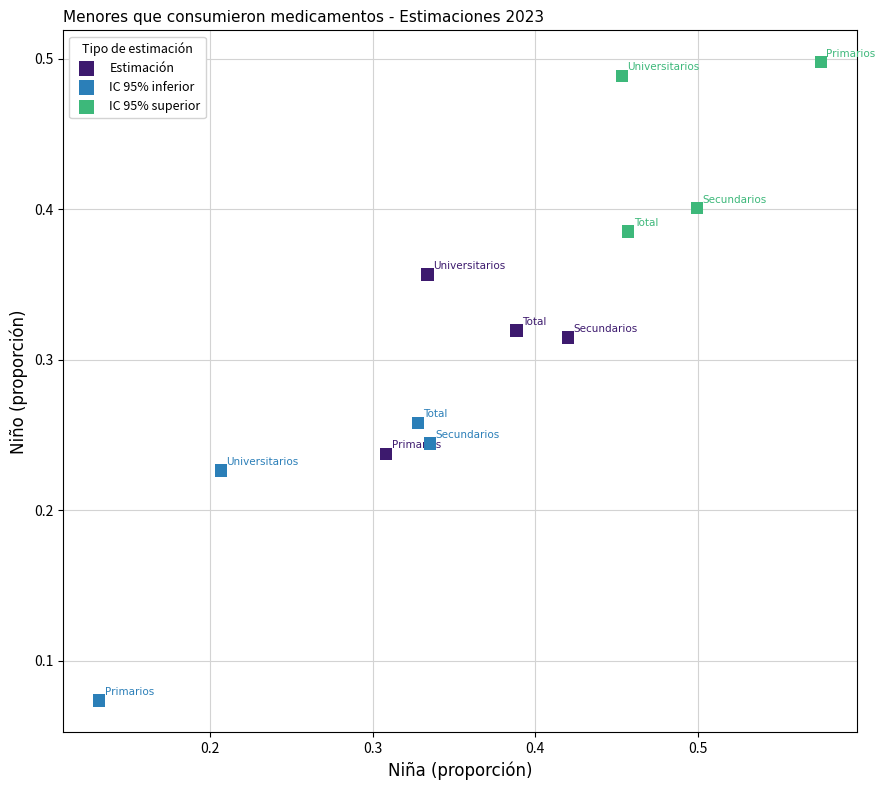

Which series has the widest spread of Y values?

IC 95% inferior